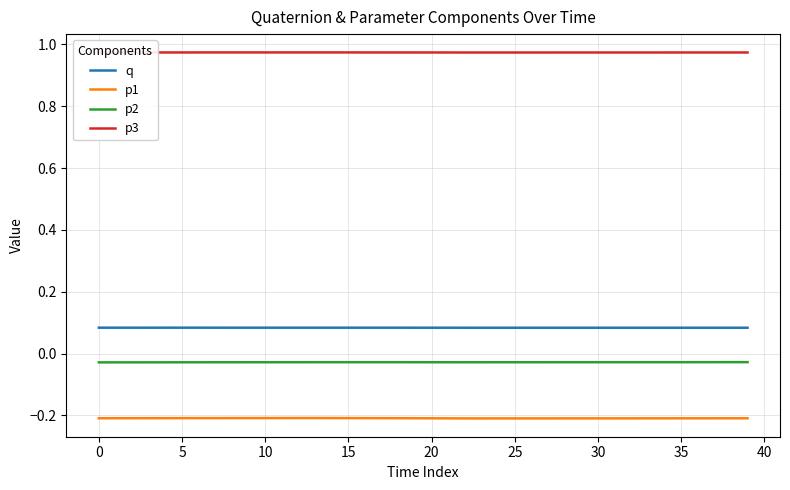

True or false: p1 and p3 cross at least once.

False